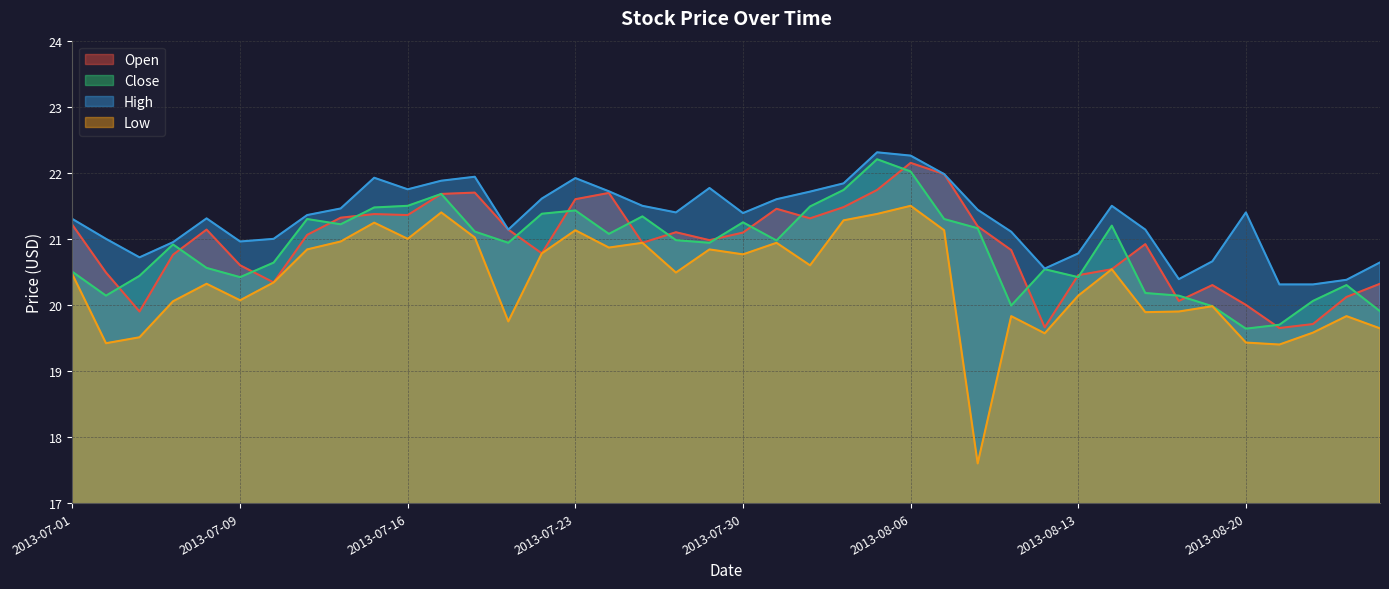

Which series has the largest total across all categories?

High